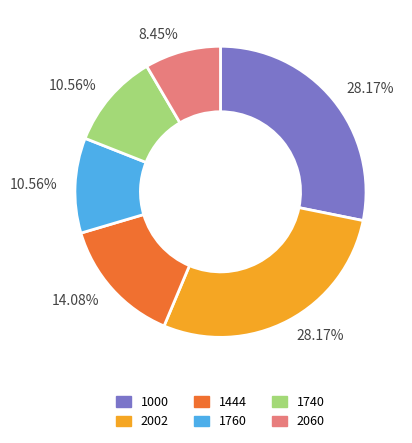

Is there any slice that represents more than half of the pie?

No